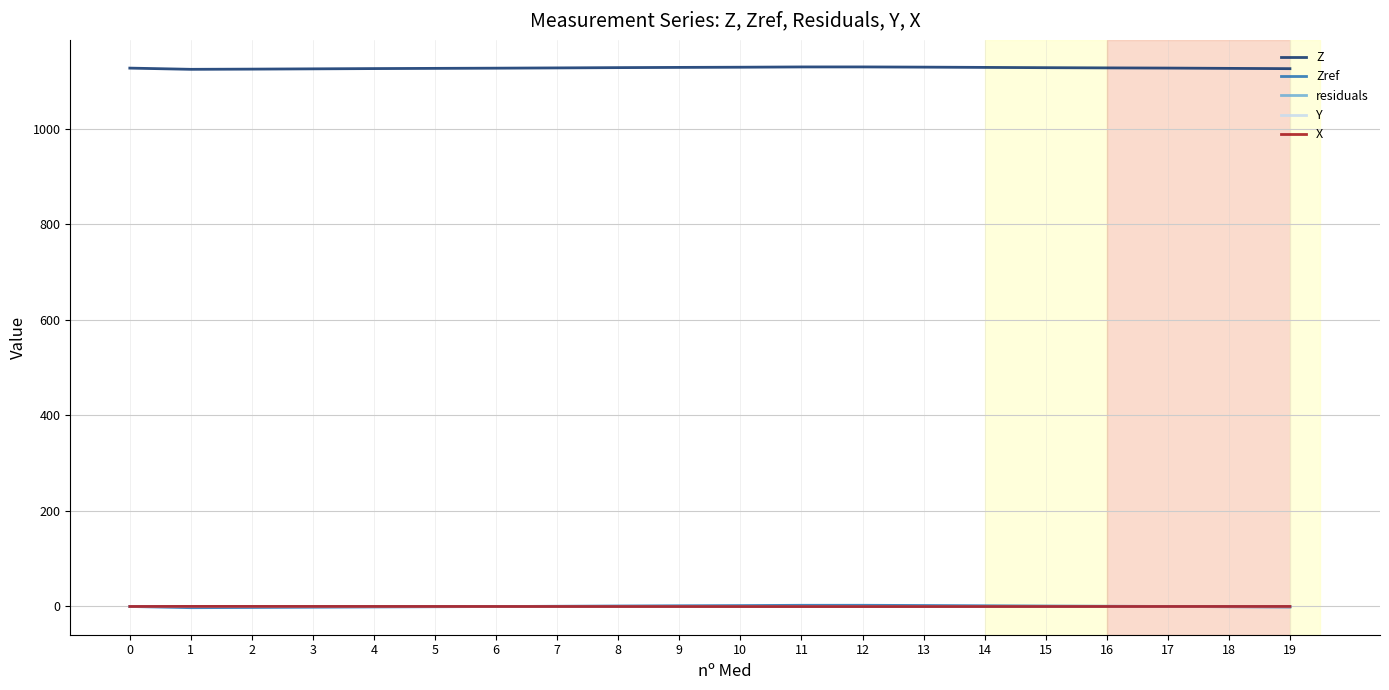

True or false: residuals and Z cross at least once.

False